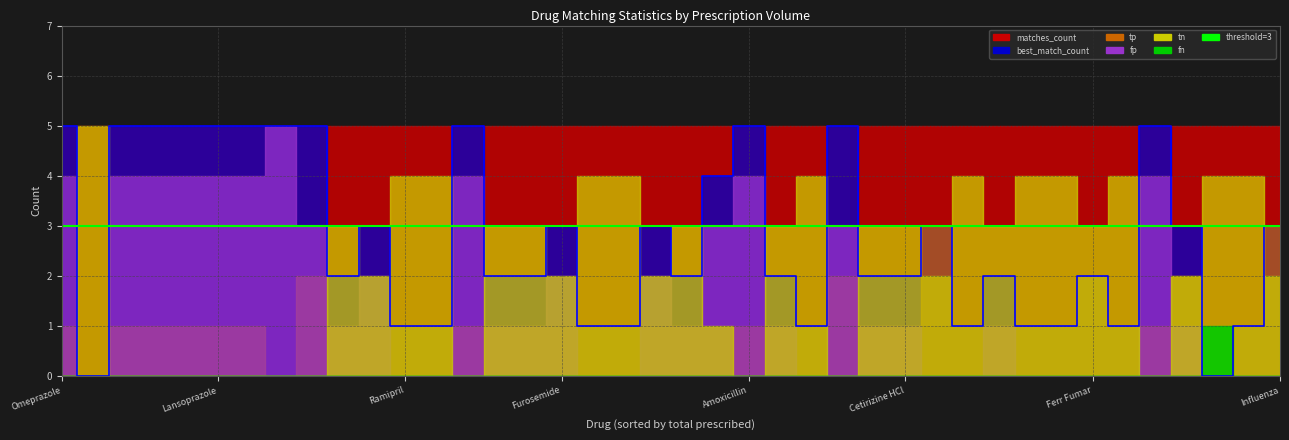

Which series has the largest range (max minus min)?

best_match_count